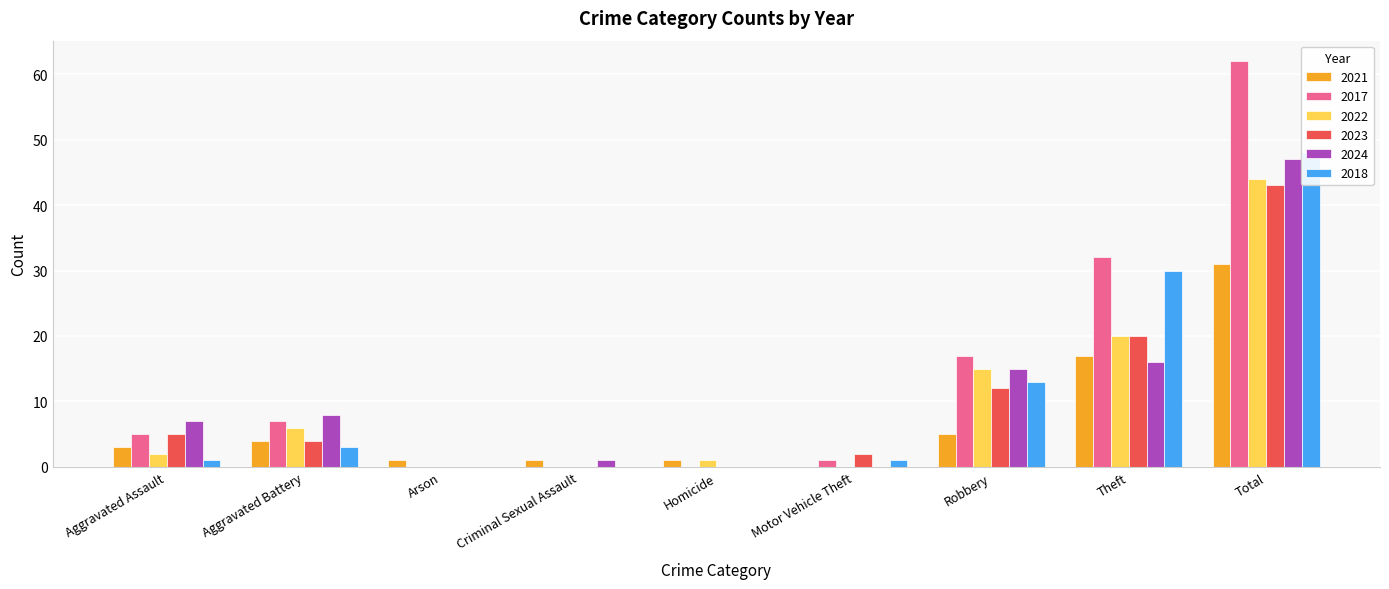

Reading right to left, extract all data points from this chart.

2021: Total=31	Theft=17	Robbery=5	Motor Vehicle Theft=0	Homicide=1	Criminal Sexual Assault=1	Arson=1	Aggravated Battery=4	Aggravated Assault=3
2017: Total=62	Theft=32	Robbery=17	Motor Vehicle Theft=1	Homicide=0	Criminal Sexual Assault=0	Arson=0	Aggravated Battery=7	Aggravated Assault=5
2022: Total=44	Theft=20	Robbery=15	Motor Vehicle Theft=0	Homicide=1	Criminal Sexual Assault=0	Arson=0	Aggravated Battery=6	Aggravated Assault=2
2023: Total=43	Theft=20	Robbery=12	Motor Vehicle Theft=2	Homicide=0	Criminal Sexual Assault=0	Arson=0	Aggravated Battery=4	Aggravated Assault=5
2024: Total=47	Theft=16	Robbery=15	Motor Vehicle Theft=0	Homicide=0	Criminal Sexual Assault=1	Arson=0	Aggravated Battery=8	Aggravated Assault=7
2018: Total=48	Theft=30	Robbery=13	Motor Vehicle Theft=1	Homicide=0	Criminal Sexual Assault=0	Arson=0	Aggravated Battery=3	Aggravated Assault=1